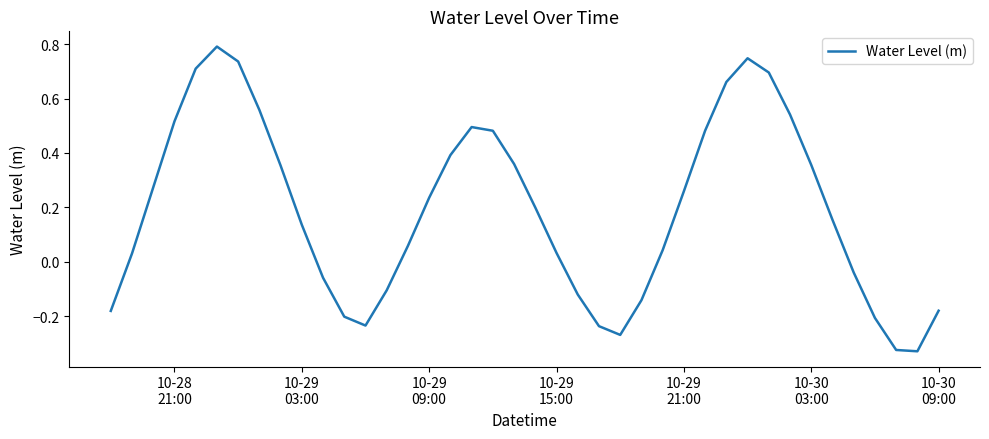

What is the greatest value displayed?

0.8